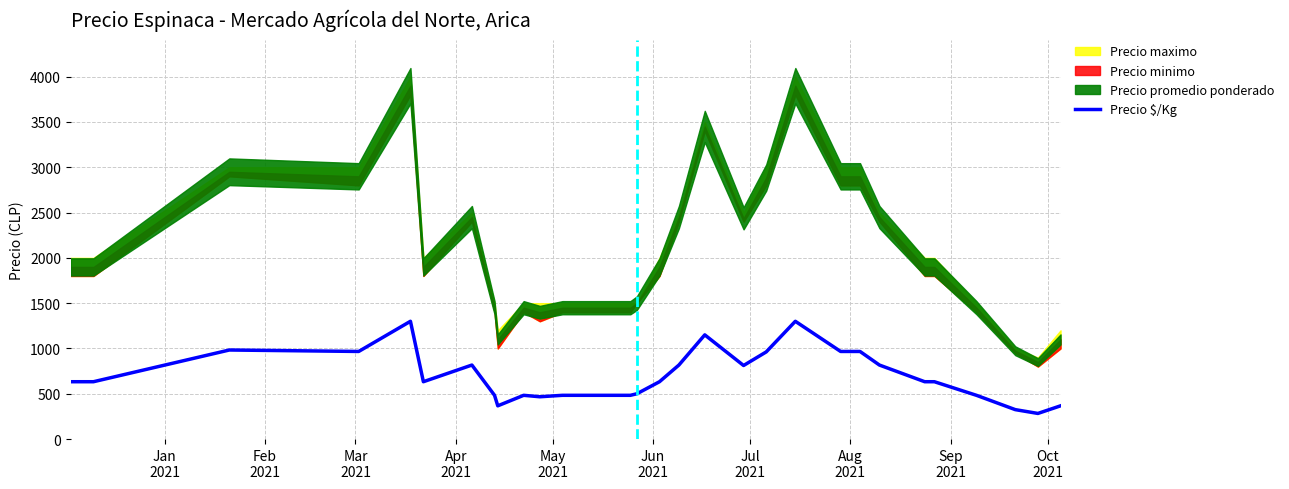

What is the value of the 19th point from the left?

817